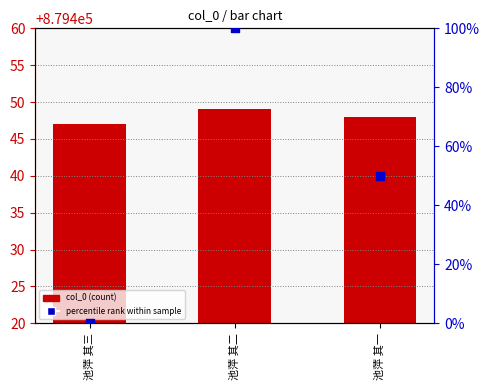

Which series contains the highest Y value?

col_0